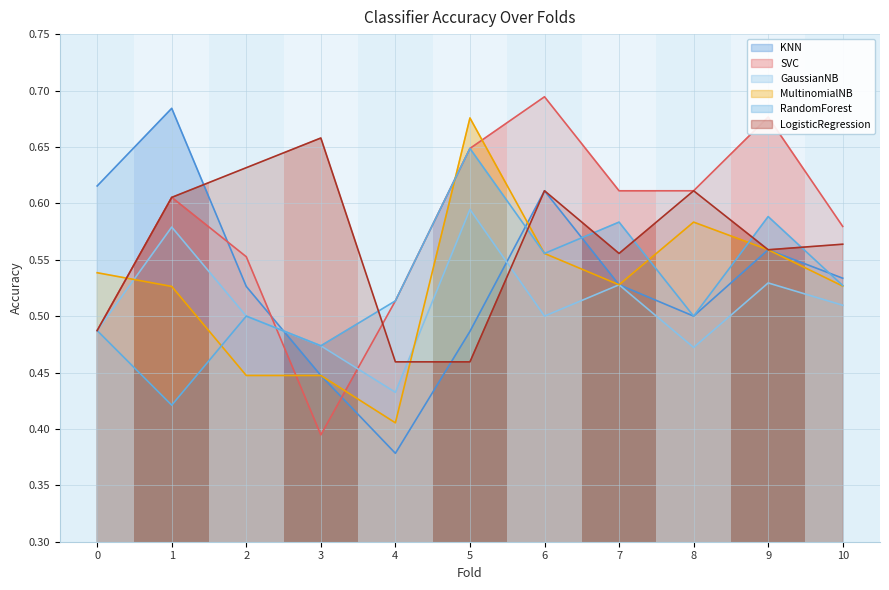

Reading left to right, what are all the values shown in this chart?

KNN: 0=0.6	1=0.7	2=0.5	3=0.4	4=0.4	5=0.5	6=0.6	7=0.5	8=0.5	9=0.6	10=0.5
SVC: 0=0.5	1=0.6	2=0.6	3=0.4	4=0.5	5=0.6	6=0.7	7=0.6	8=0.6	9=0.7	10=0.6
GaussianNB: 0=0.5	1=0.6	2=0.5	3=0.5	4=0.4	5=0.6	6=0.5	7=0.5	8=0.5	9=0.5	10=0.5
MultinomialNB: 0=0.5	1=0.5	2=0.4	3=0.4	4=0.4	5=0.7	6=0.6	7=0.5	8=0.6	9=0.6	10=0.5
RandomForest: 0=0.5	1=0.4	2=0.5	3=0.5	4=0.5	5=0.6	6=0.6	7=0.6	8=0.5	9=0.6	10=0.5
LogisticRegression: 0=0.5	1=0.6	2=0.6	3=0.7	4=0.5	5=0.5	6=0.6	7=0.6	8=0.6	9=0.6	10=0.6